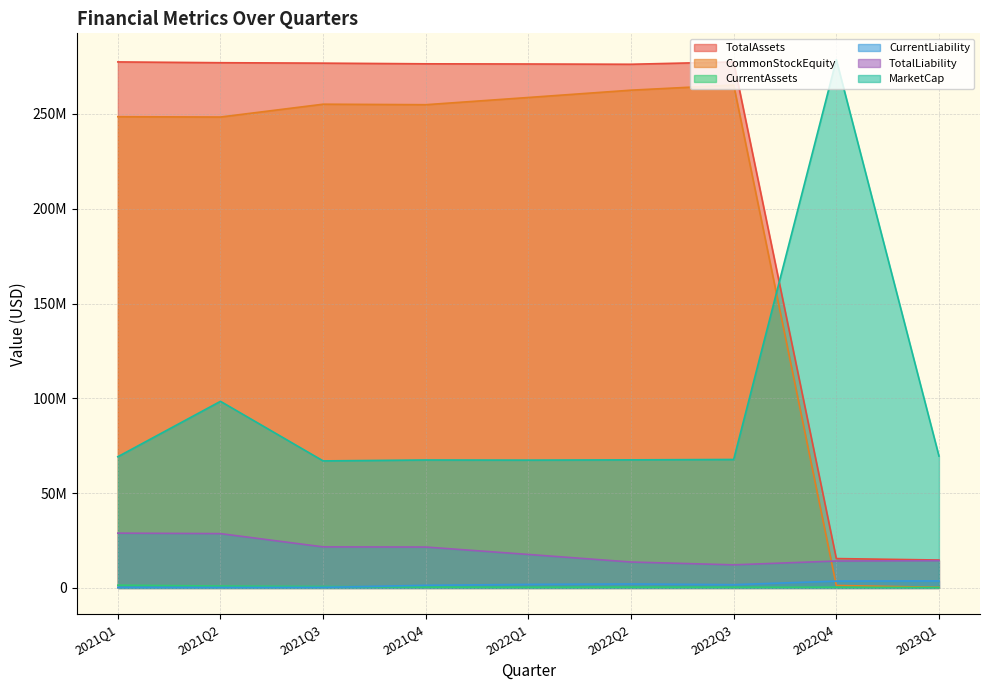

True or false: TotalAssets and TotalLiability cross at least once.

False